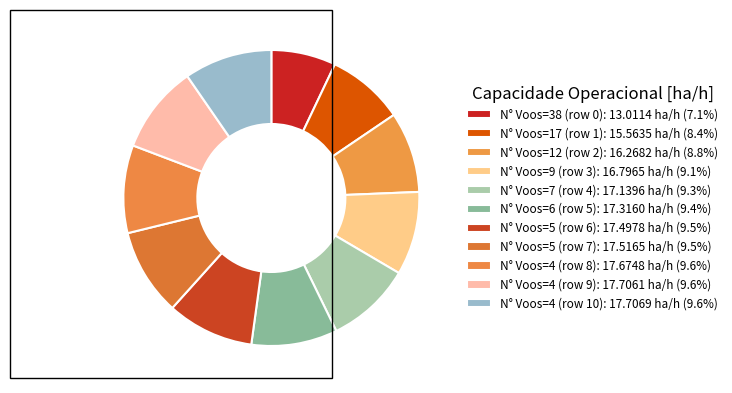

How many segments does this pie chart have?

11